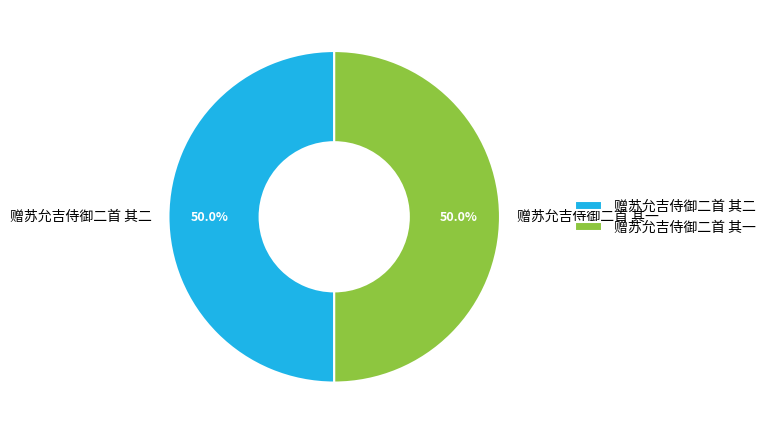

What is the total percentage of 赠苏允吉侍御二首 其二 and 赠苏允吉侍御二首 其一?

100.0%